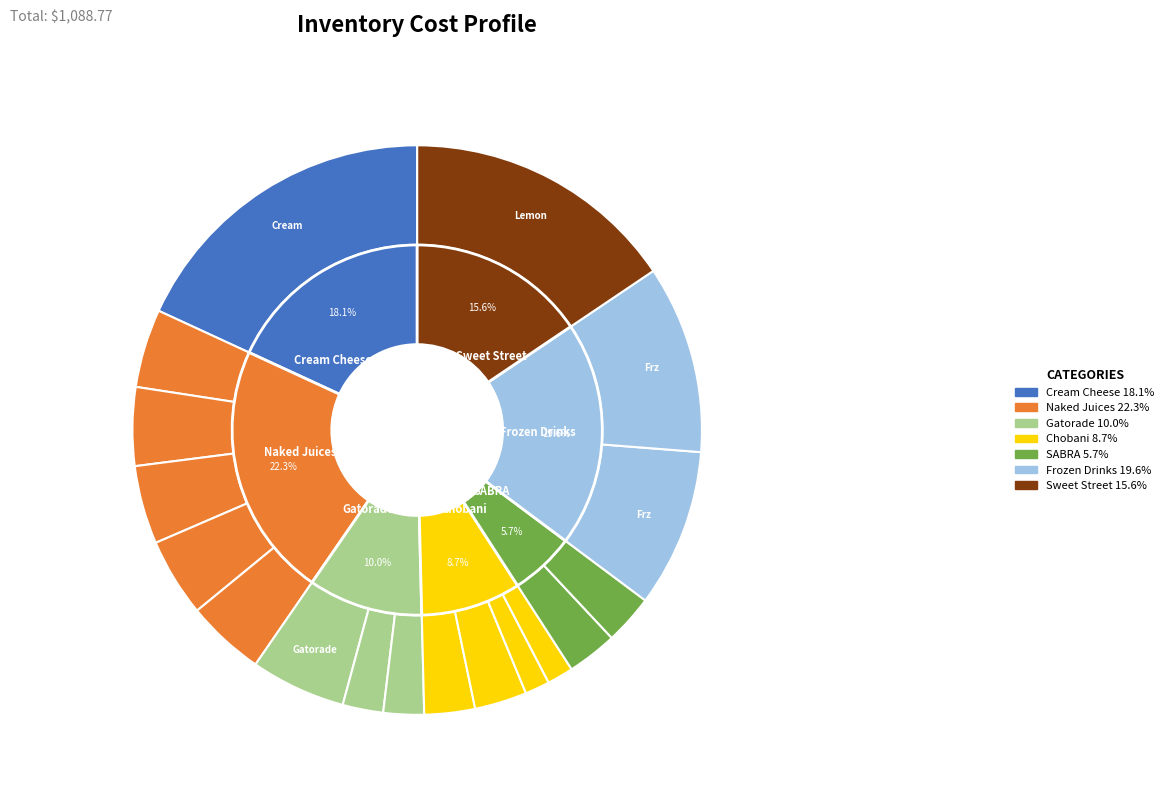

What is the change in value from Gatorade Orange to Chobani - Strawberry & Banana?

+6.2